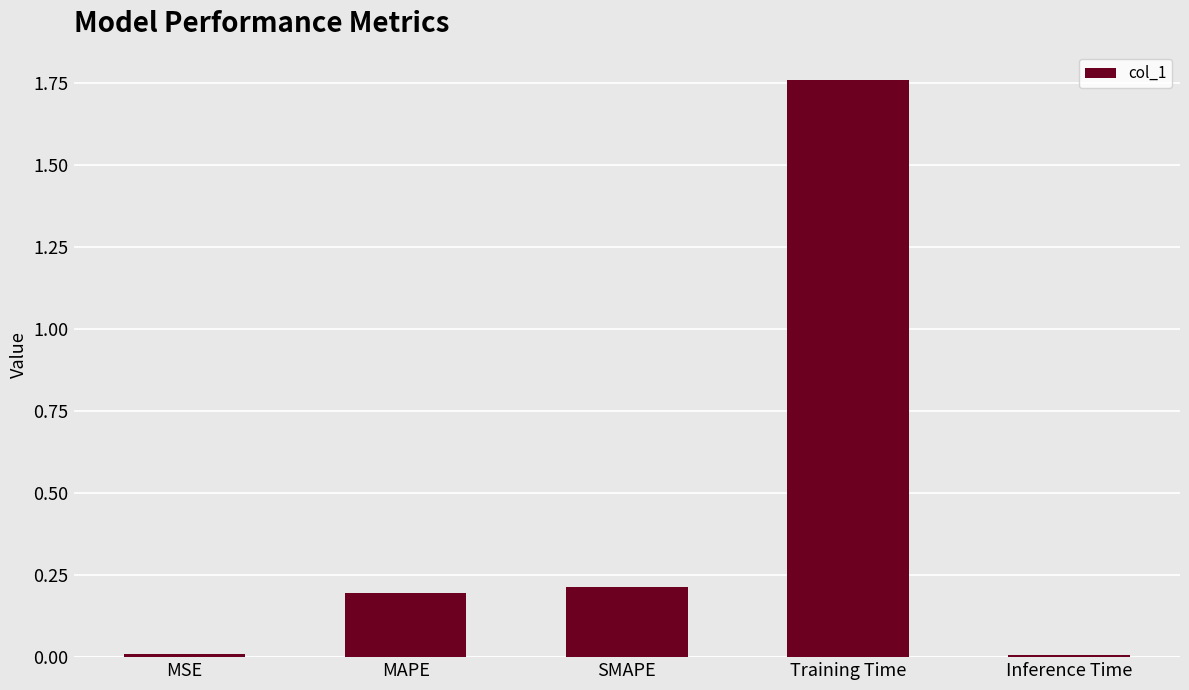

True or false: the data shows 2.6 at Training Time.

False